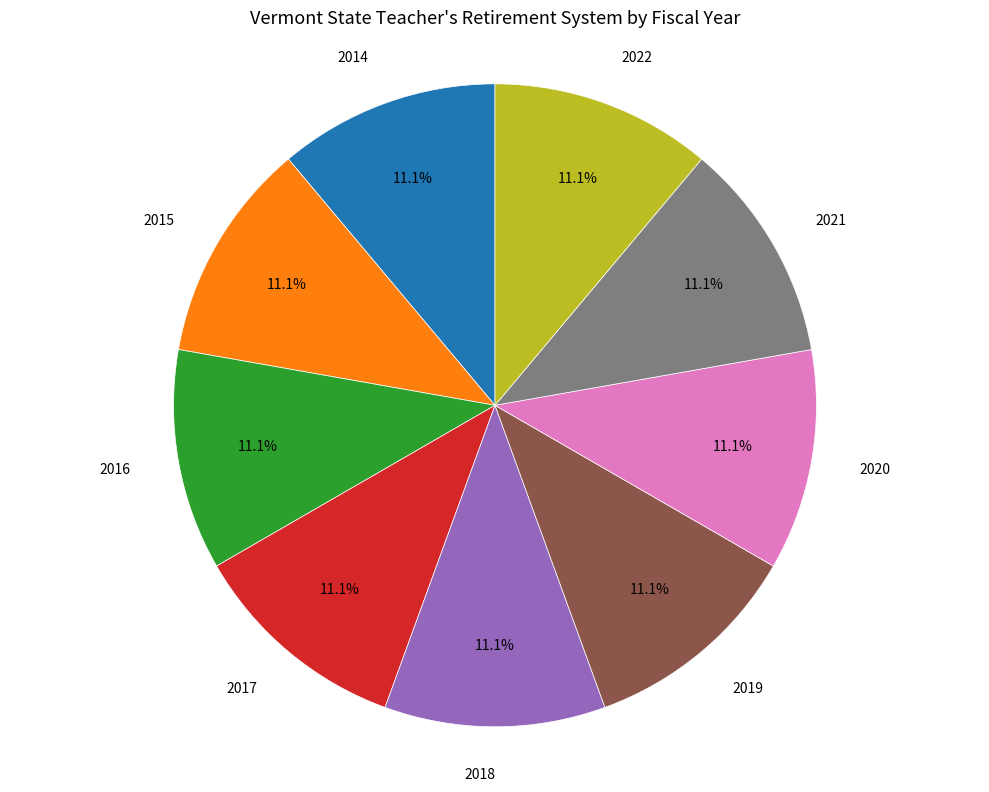

Is there a majority slice in this chart?

No